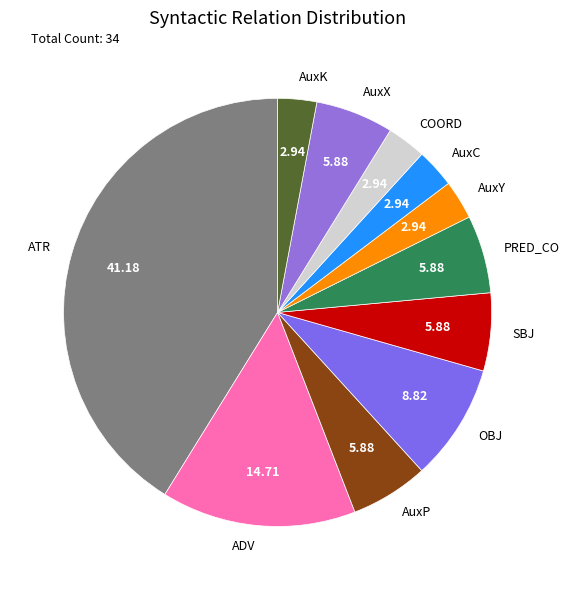

Count the number of slices in the pie.

11